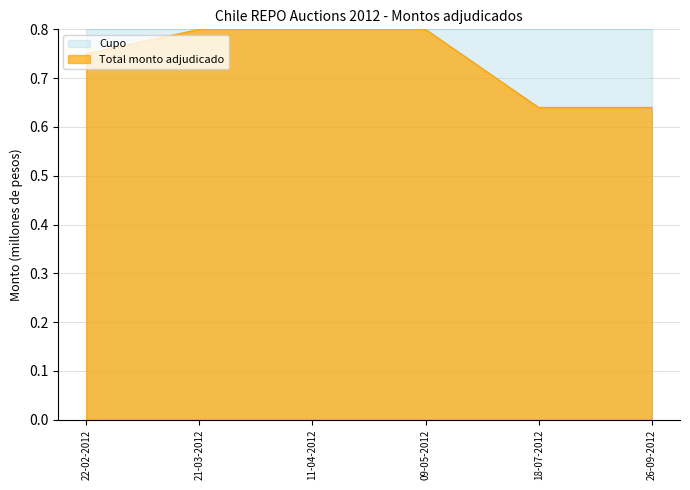

Reading left to right, transcribe all the data shown in this chart.

0.8	0.8	0.8	0.8	0.6	0.6